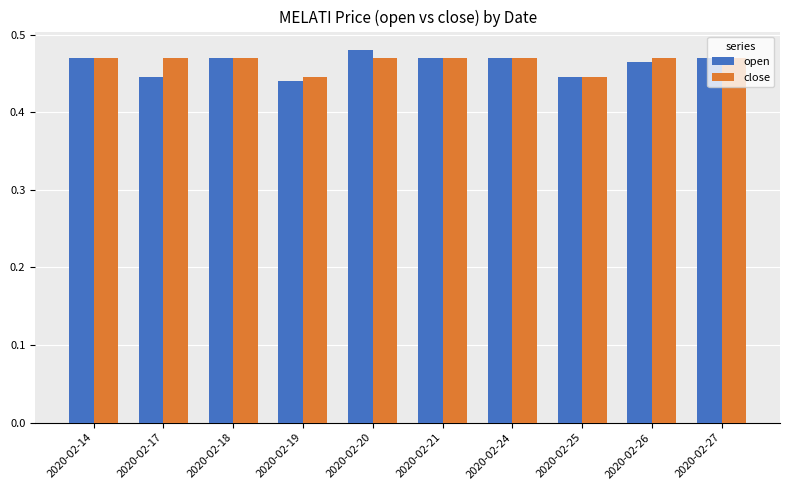

Which series has the widest spread of values?

open